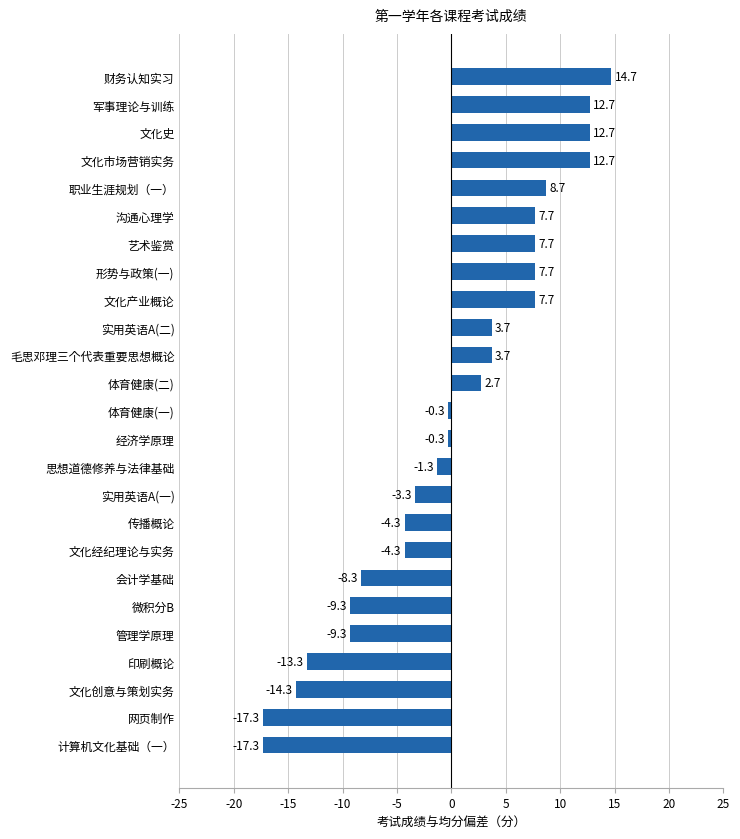

Reading top to bottom, transcribe all the data shown in this chart.

14.7	12.7	12.7	12.7	8.7	7.7	7.7	7.7	7.7	3.7	3.7	2.7	-0.3	-0.3	-1.3	-3.3	-4.3	-4.3	-8.3	-9.3	-9.3	-13.3	-14.3	-17.3	-17.3